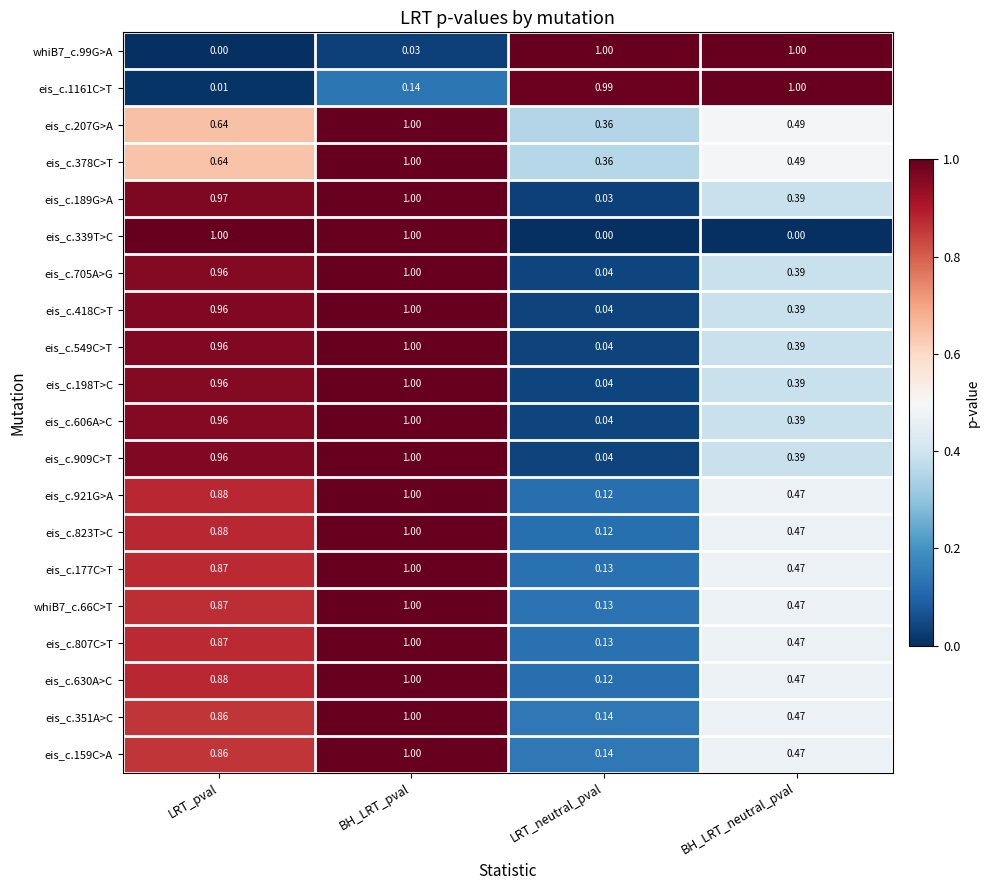

Which category has the highest value in the eis_c.606A>C series?

BH_LRT_pval